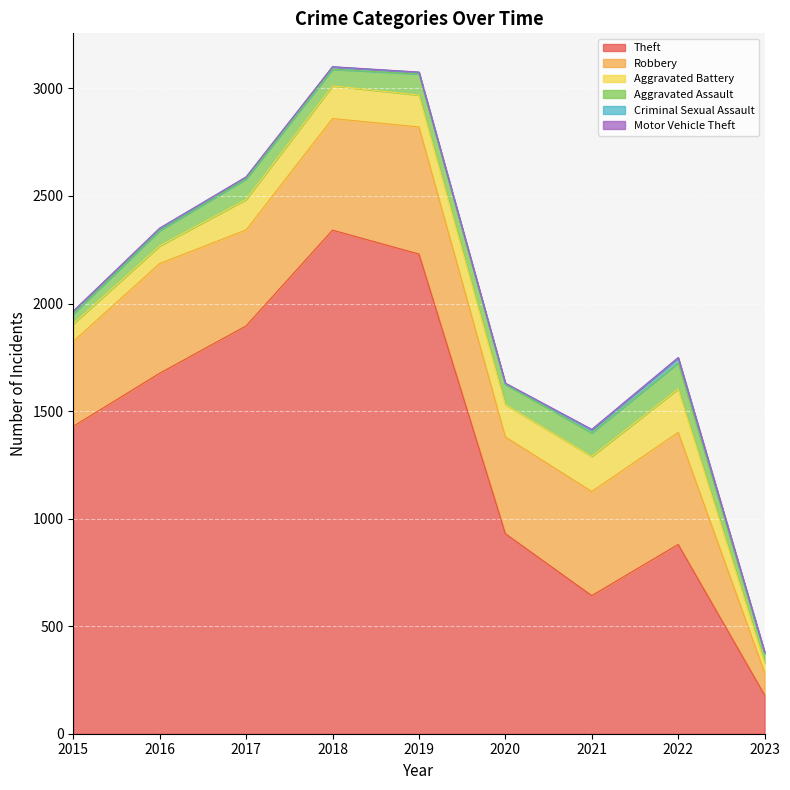

Where is the first local maximum for Motor Vehicle Theft?

2016